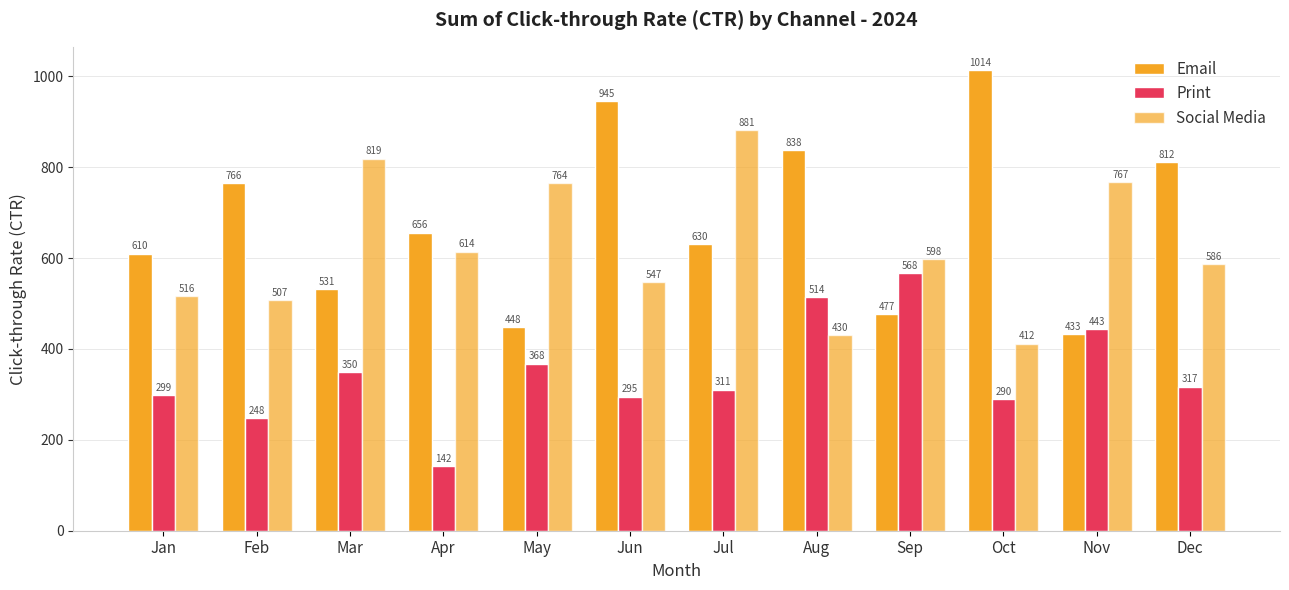

Between Nov and Sep, which is larger?

Sep